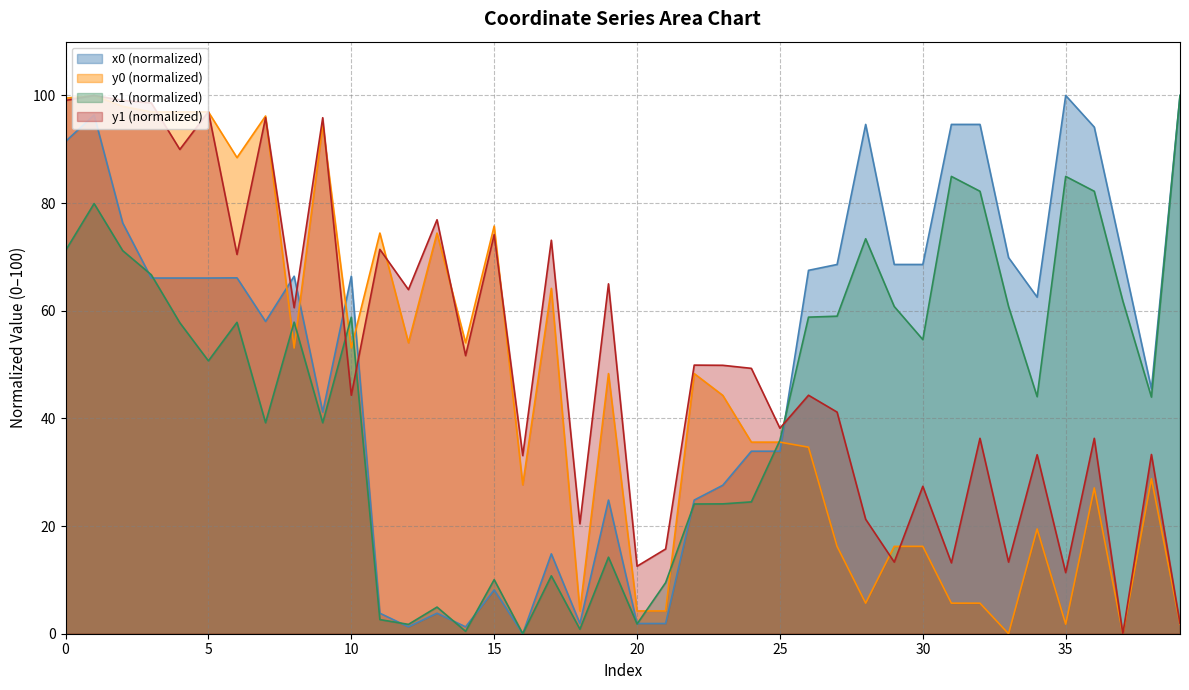

Reading left to right, transcribe all the data shown in this chart.

x0: 91.5	96.4	76.3	66.1	66.1	66.1	66.1	58.0	66.4	41.2	66.4	3.8	1.3	3.8	1.3	8.1	0.0	14.8	1.9	24.8	1.9	1.9	24.8	27.6	33.9	33.9	67.5	68.6	94.6	68.6	68.6	94.6	94.6	69.9	62.5	100.0	94.1	69.9	45.5	100.0
y0: 99.5	100.0	98.0	96.9	96.9	96.9	88.5	96.2	53.1	94.6	53.1	74.4	54.1	74.4	54.1	75.7	27.7	64.2	4.2	48.3	4.2	4.2	48.3	44.3	35.6	35.6	34.7	16.2	5.7	16.2	16.2	5.7	5.7	0.0	19.5	1.8	27.1	0.0	28.8	1.8
x1: 71.2	79.9	71.2	66.7	57.8	50.7	57.9	39.2	57.9	39.2	58.8	2.6	1.7	4.9	0.4	10.0	0.0	10.8	0.8	14.2	1.8	9.5	24.1	24.1	24.5	35.9	58.8	59.0	73.4	60.8	54.6	85.0	82.2	60.8	44.0	85.0	82.2	61.8	44.0	100.0
y1: 99.1	100.0	99.1	98.6	90.0	97.0	70.5	95.9	60.6	95.9	44.3	71.4	63.9	76.9	51.7	74.1	33.1	73.1	20.4	65.0	12.5	15.7	49.9	49.9	49.3	38.2	44.3	41.2	21.3	13.3	27.4	13.2	36.3	13.3	33.3	11.3	36.3	0.0	33.3	1.9